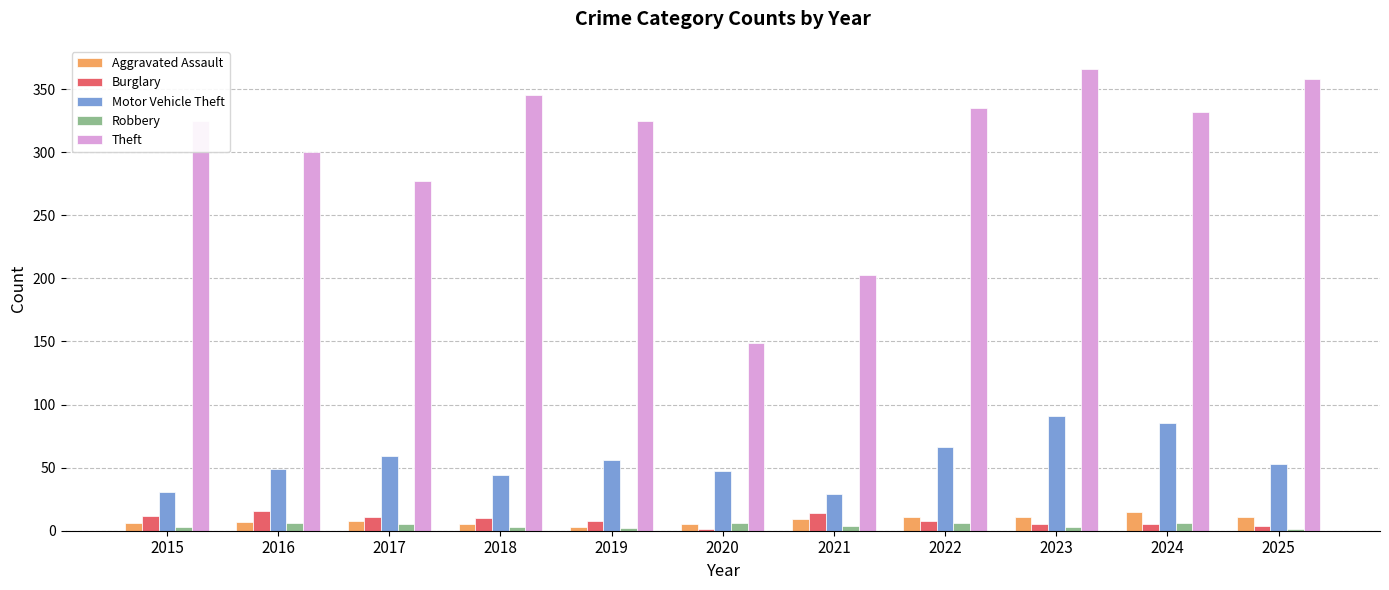

What is the greatest value displayed?

366